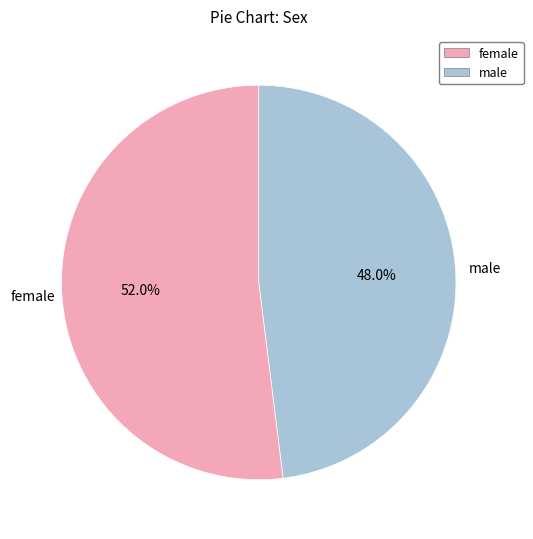

To the nearest percent, what percentage of the pie is female?

48%